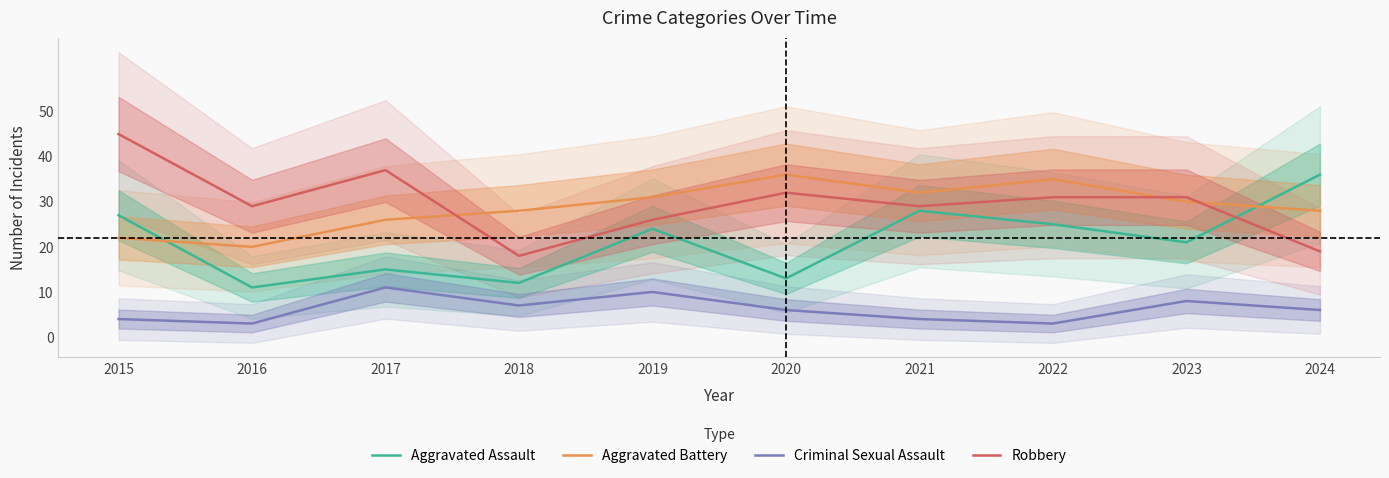

True or false: Robbery has more than 1 points higher than both neighbors.

True